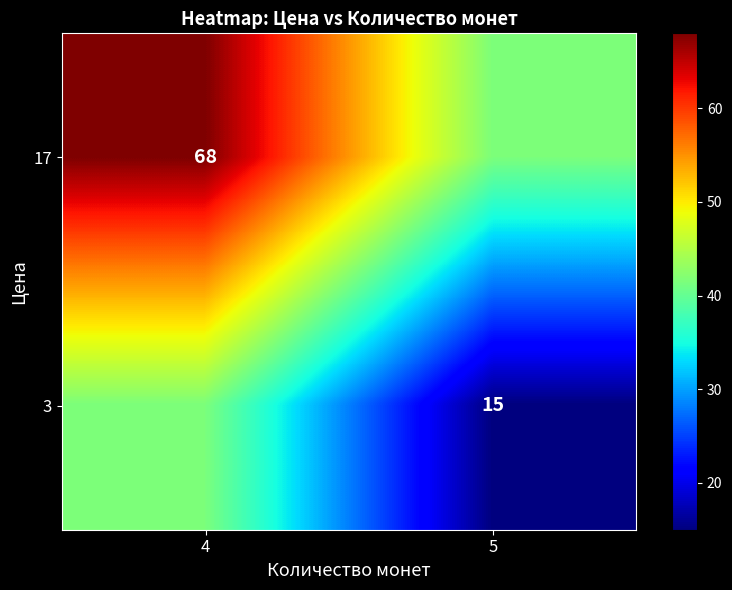

Is it true that 17 equals 16.1 at 4?

False